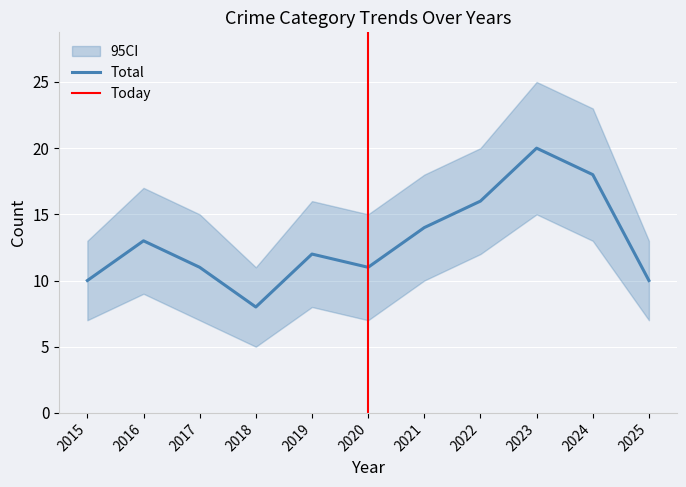

At which label does Aggravated Battery reach its peak?

2023